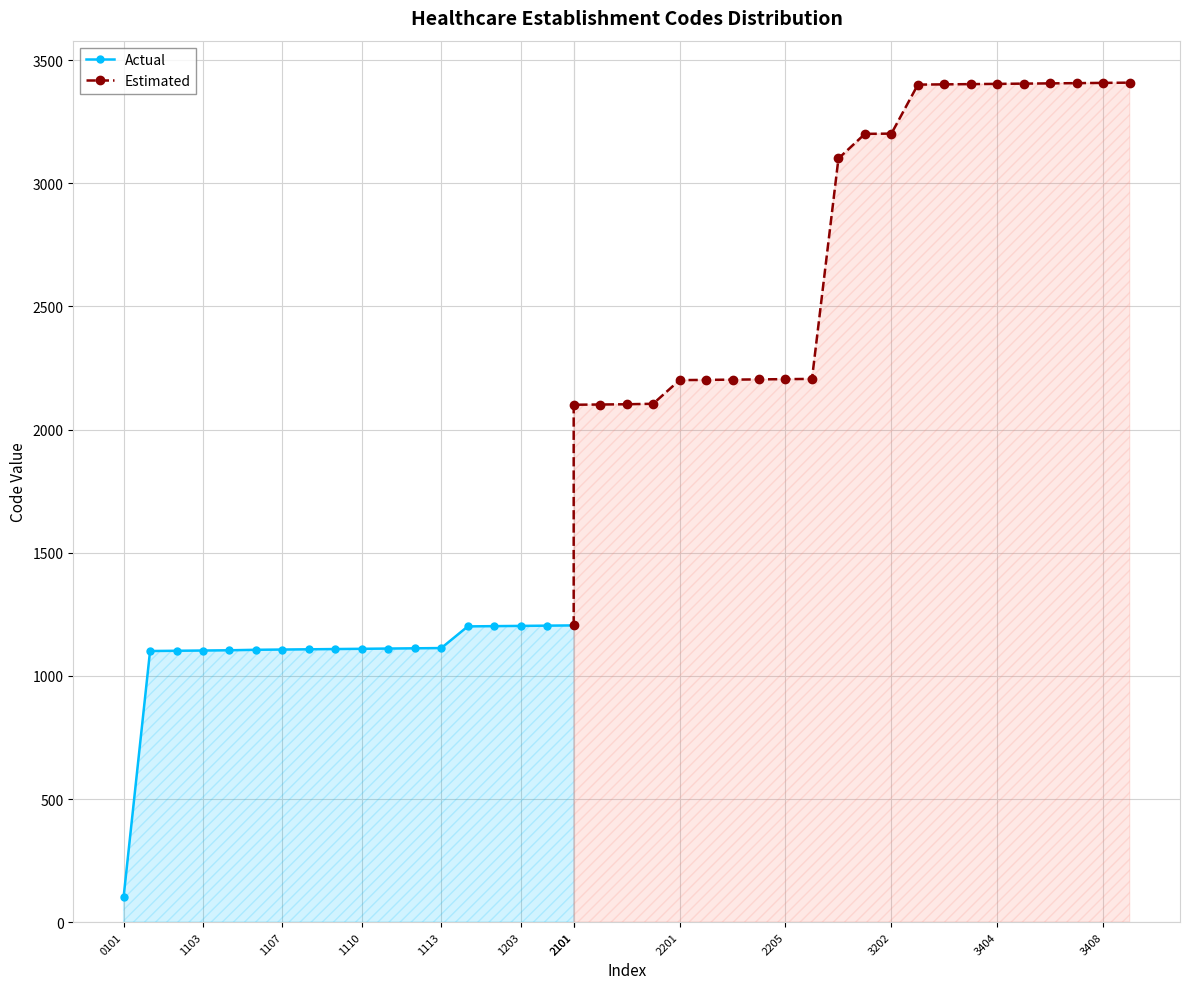

What is the highest value of the Actual series?

1205